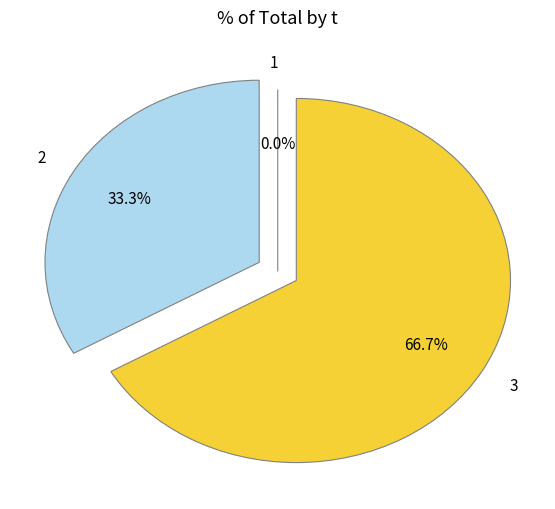

Rank the categories by value from highest to lowest.

3, 2, 1